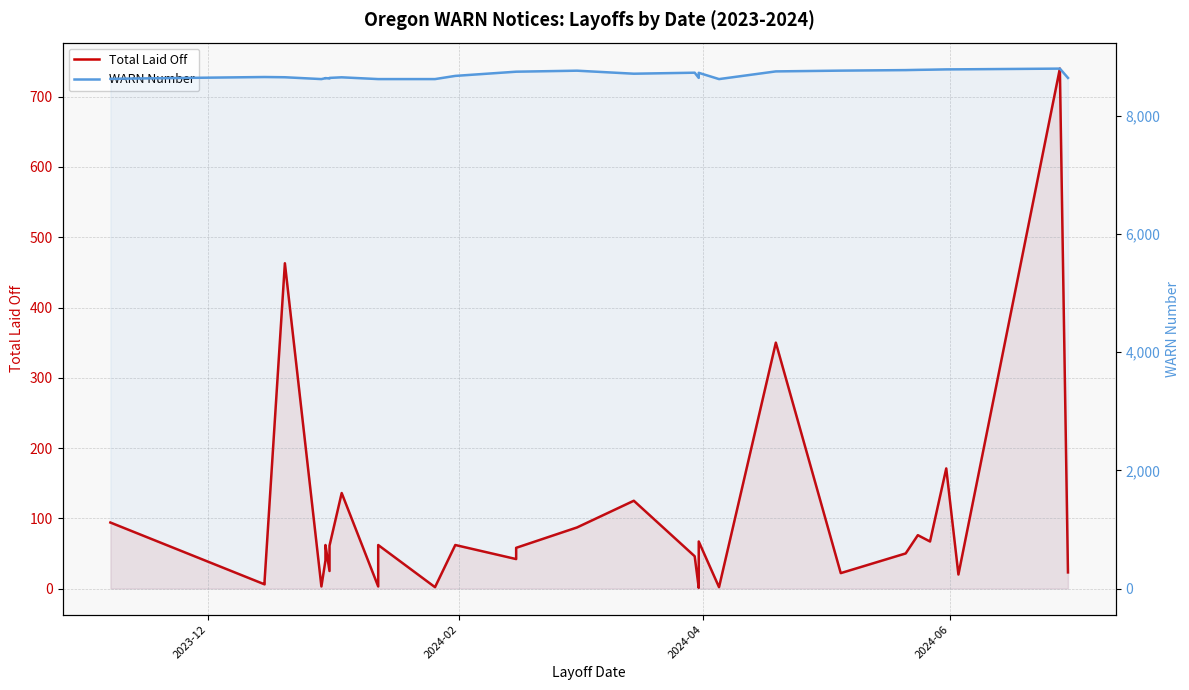

What is the difference between the maximum and minimum values in the WARN Number series?

177